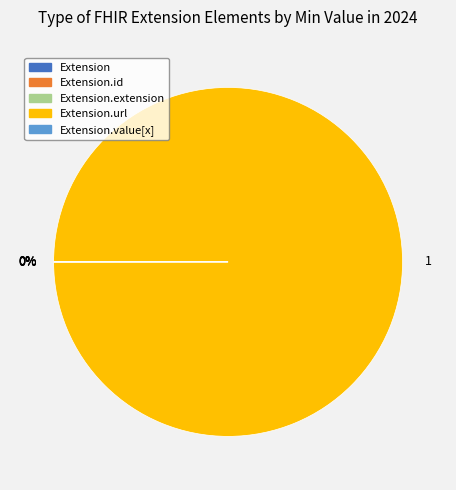

Is there a majority slice in this chart?

Yes